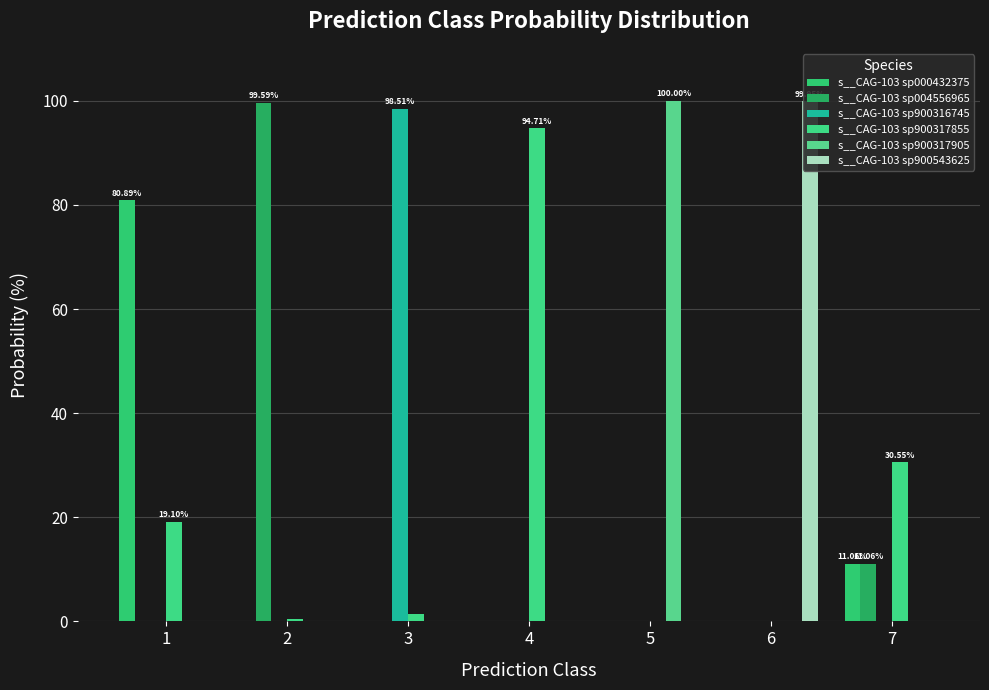

What is the average value of the s__CAG-103 sp900317905 series?

14.3